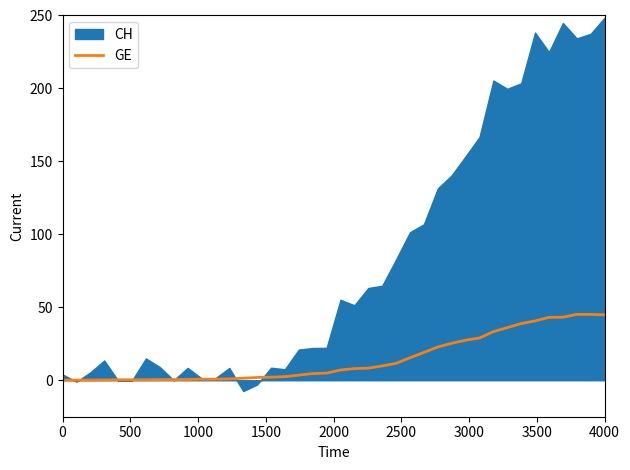

What is the highest value of the GE series?

45.1